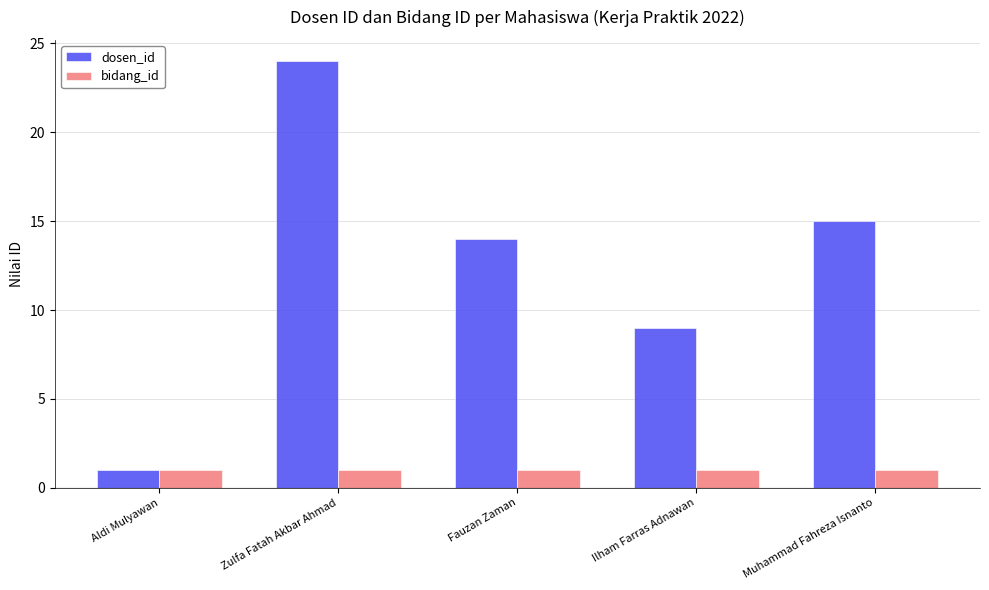

Which label corresponds to the largest value in the chart?

Zulfa Fatah Akbar Ahmad